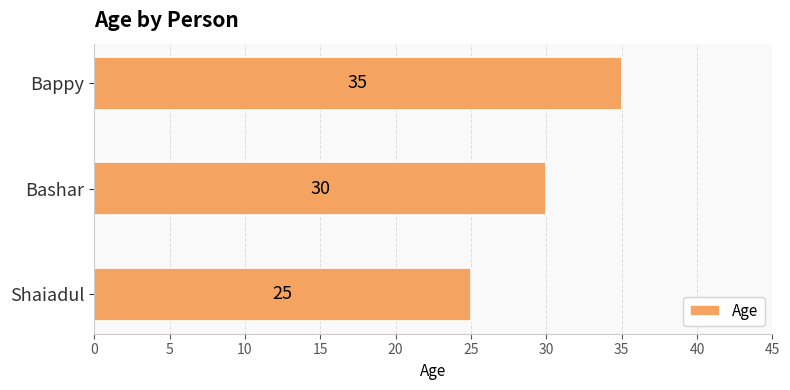

What is the ratio of the value at Bashar to the value at Shaiadul?

1.2